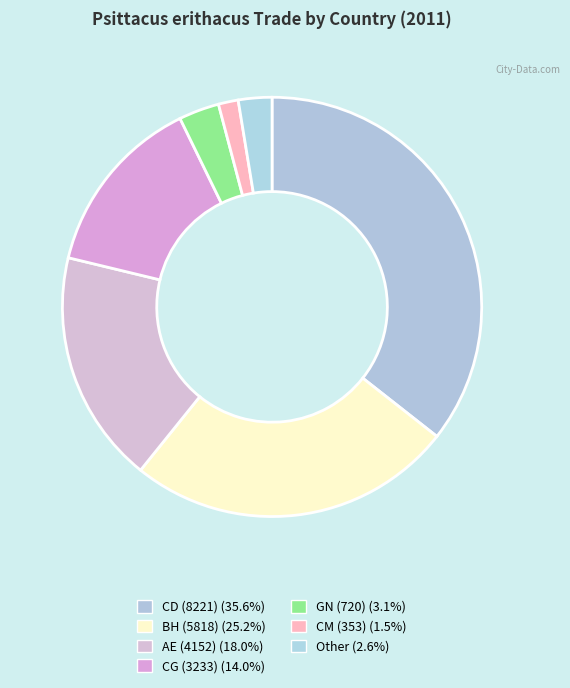

Rank the categories by value from highest to lowest.

CD (8221), BH (5818), AE (4152), CG (3233), GN (720), Other, CM (353)